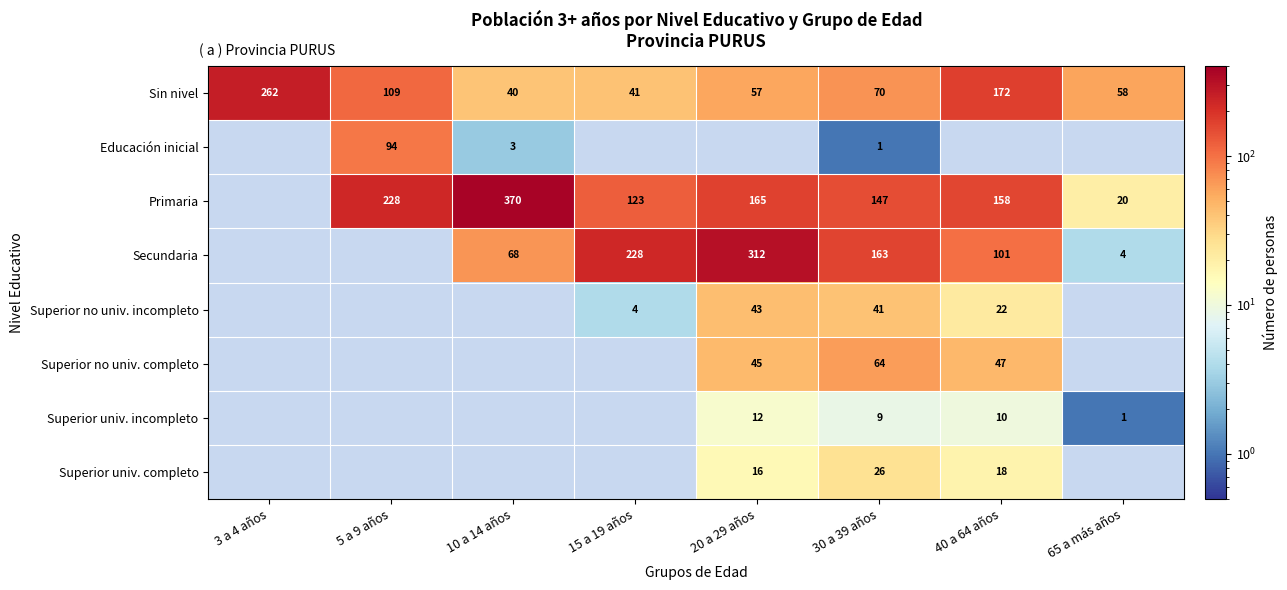

Which category has the lowest value in the Sin nivel series?

10 a 14 años